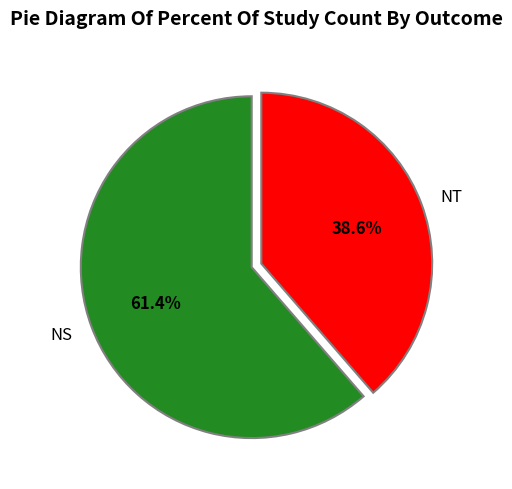

Rank the categories by value from highest to lowest.

NS, NT